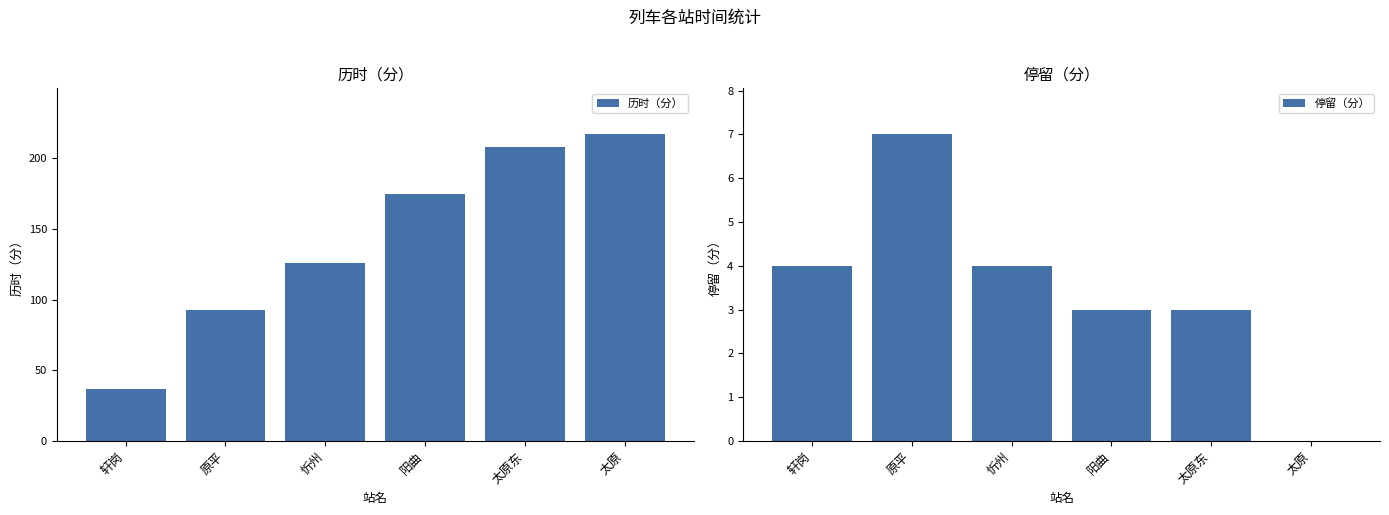

The 历时（分） series shows 93 at 原平. True or false?

True